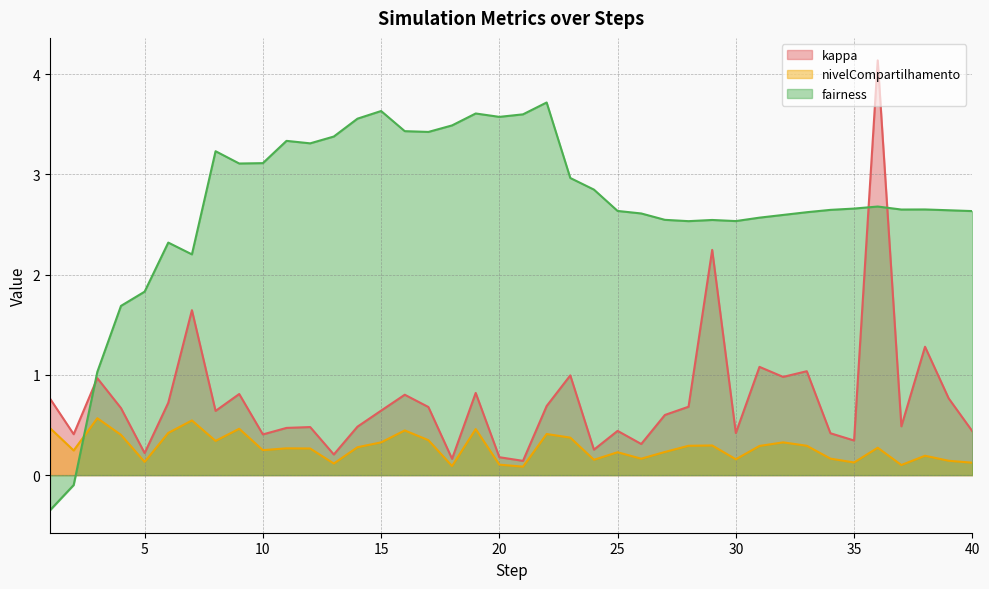

True or false: fairness has a value of 3.4 at 29.

False